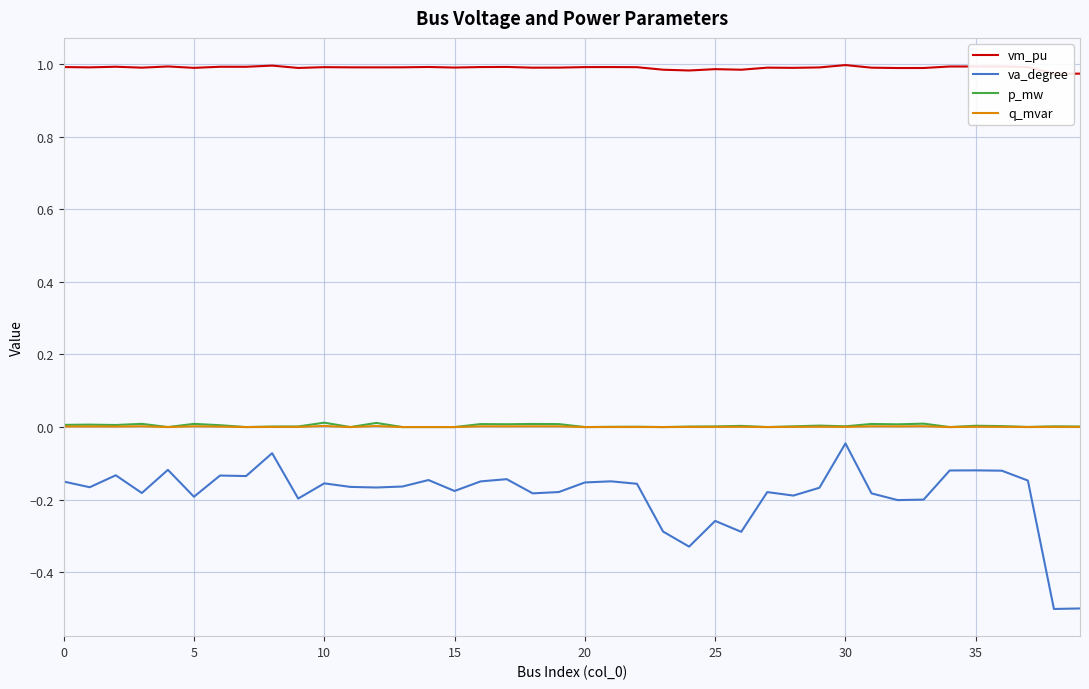

How many series are shown in this chart?

4